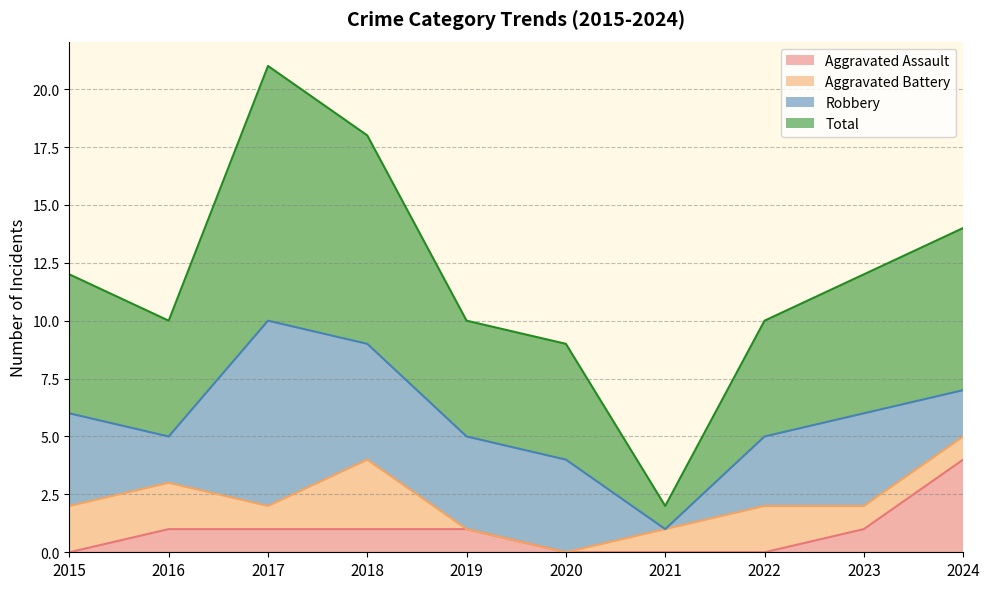

The Aggravated Assault series shows 1 at 2023. True or false?

True